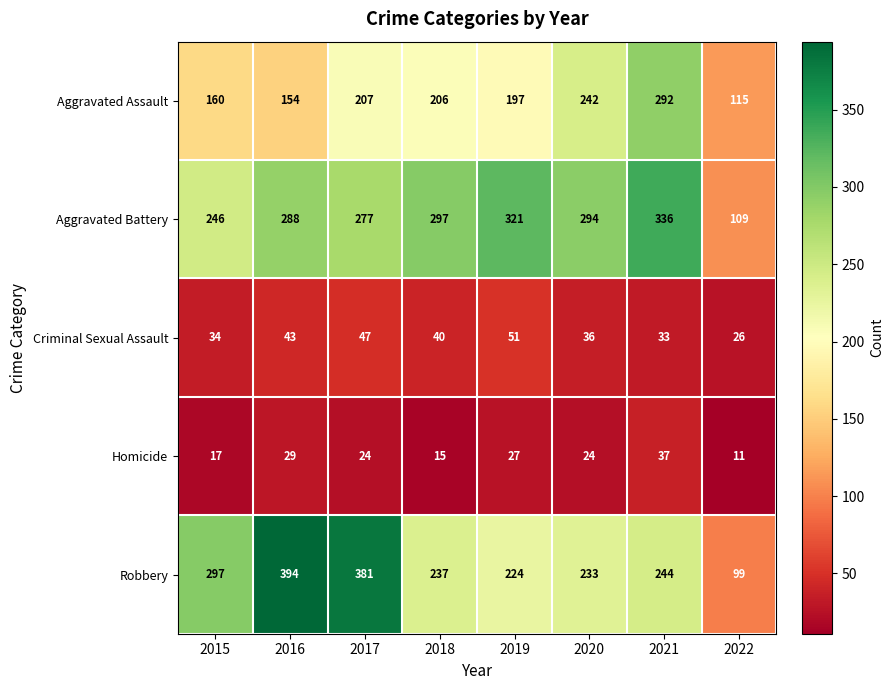

Is it true that Criminal Sexual Assault equals 57 at 2020?

False